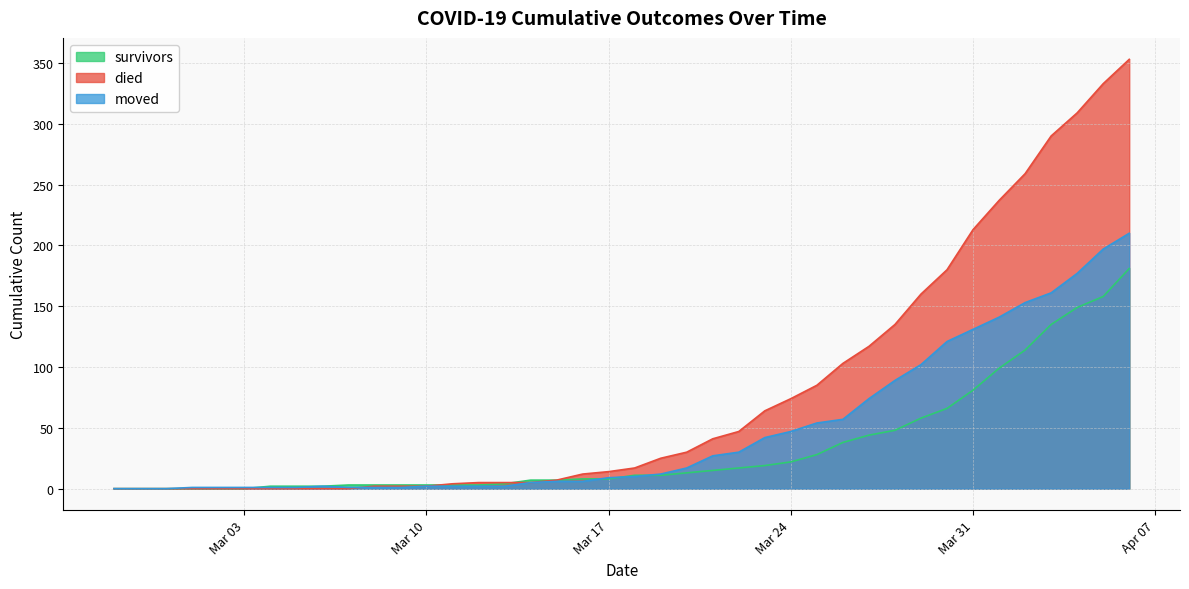

At which label is moved closest to 105?

2020-03-29